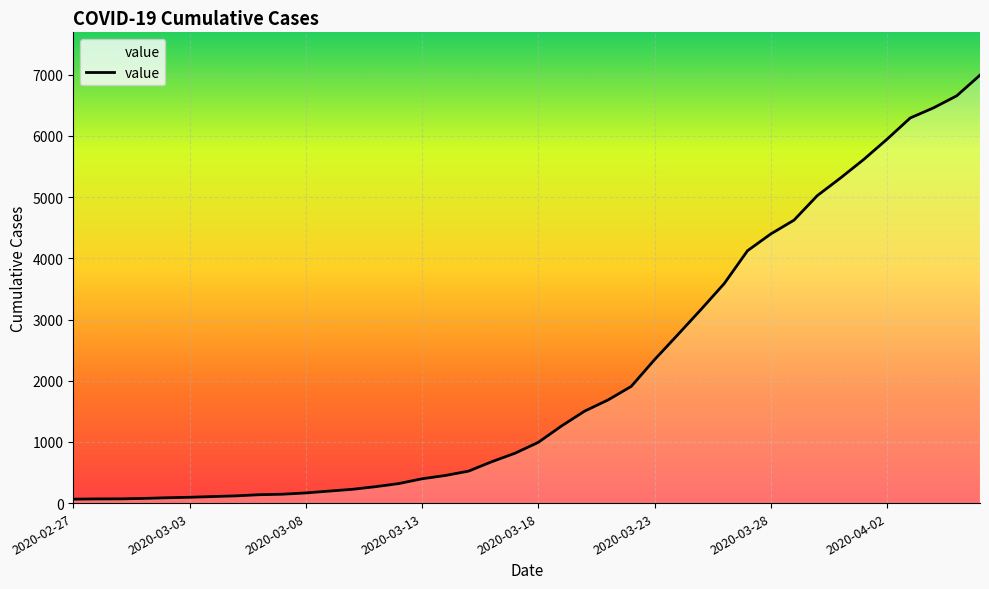

What is the greatest value displayed?

6994